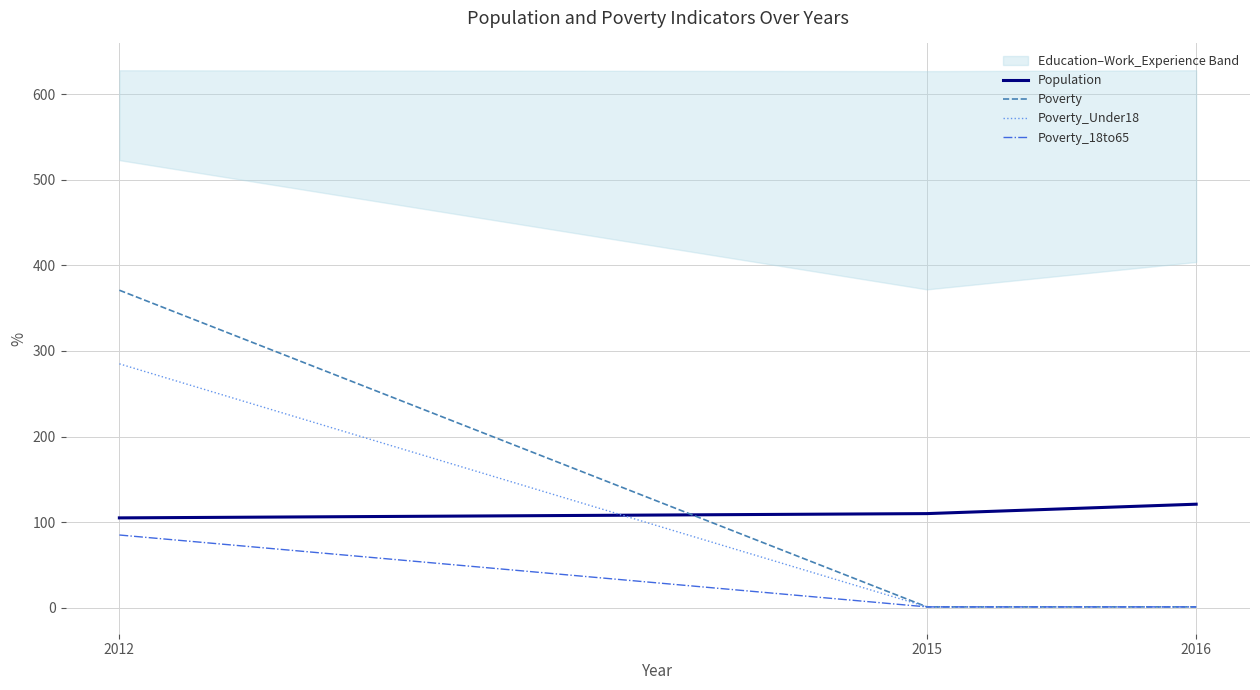

What is the difference between the highest and lowest values at 2016?

120